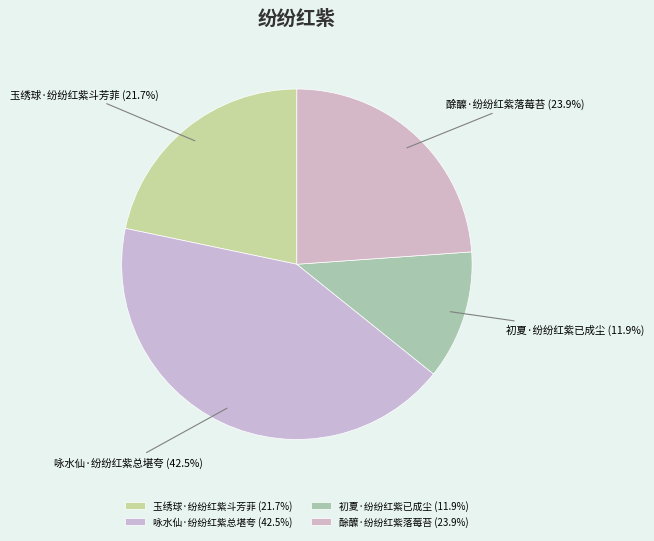

Is 酴醾·纷纷红紫落莓苔 the majority of the pie?

No